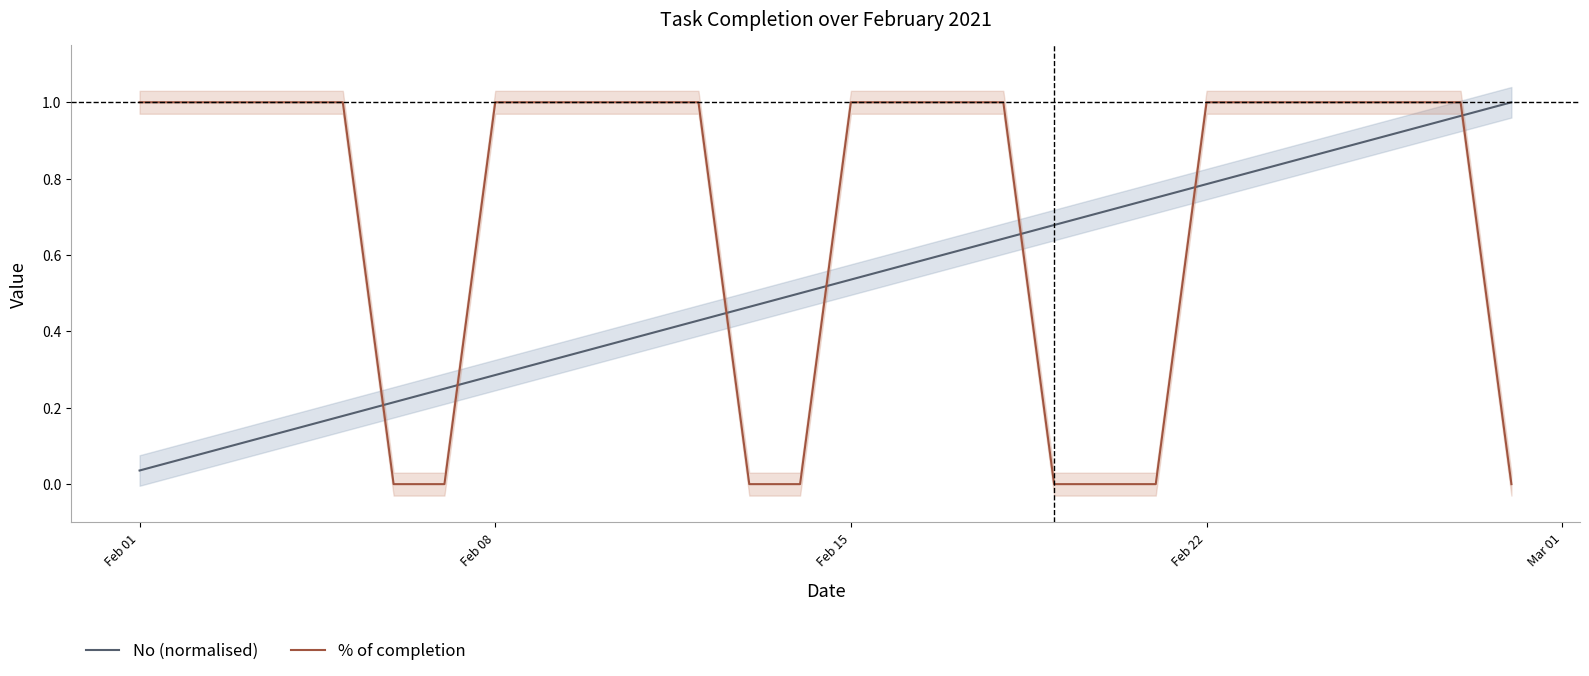

Reading left to right, what are all the values shown in this chart?

No (normalised): 0.0	0.1	0.1	0.1	0.2	0.2	0.2	0.3	0.3	0.4	0.4	0.4	0.5	0.5	0.5	0.6	0.6	0.6	0.7	0.7	0.8	0.8	0.8	0.9	0.9	0.9	1.0	1.0
% of completion: 1.0	1.0	1.0	1.0	1.0	0.0	0.0	1.0	1.0	1.0	1.0	1.0	0.0	0.0	1.0	1.0	1.0	1.0	0.0	0.0	0.0	1.0	1.0	1.0	1.0	1.0	1.0	0.0